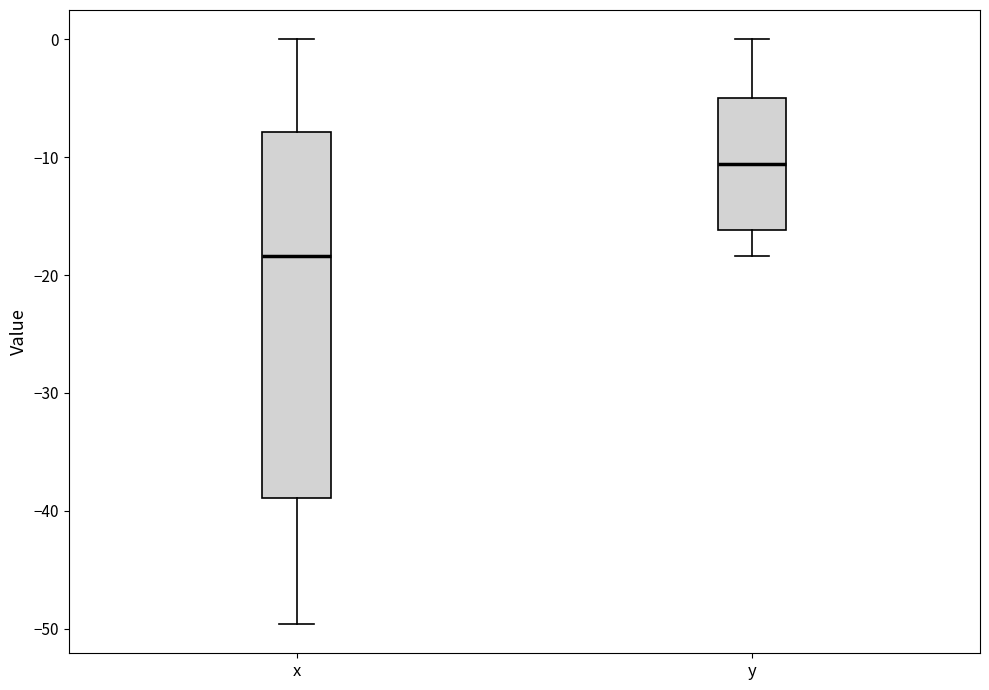

Reading left to right, read every box against the y-axis: the position of its median line, the range the box covers, and the ends of its whiskers. The values are not printed on the chart, so give them approximately, as read against the axis.

x: median -18, box -39 to -8, whiskers -50 to 0
y: median -11, box -16 to -5, whiskers -18 to 0